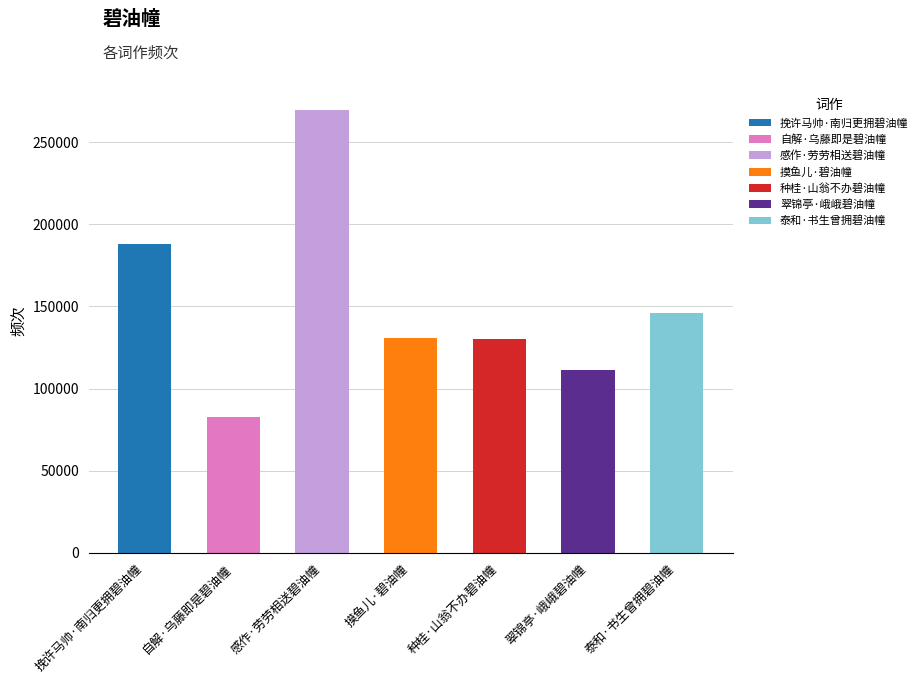

What is the value of the 1st bar from the left?

187797